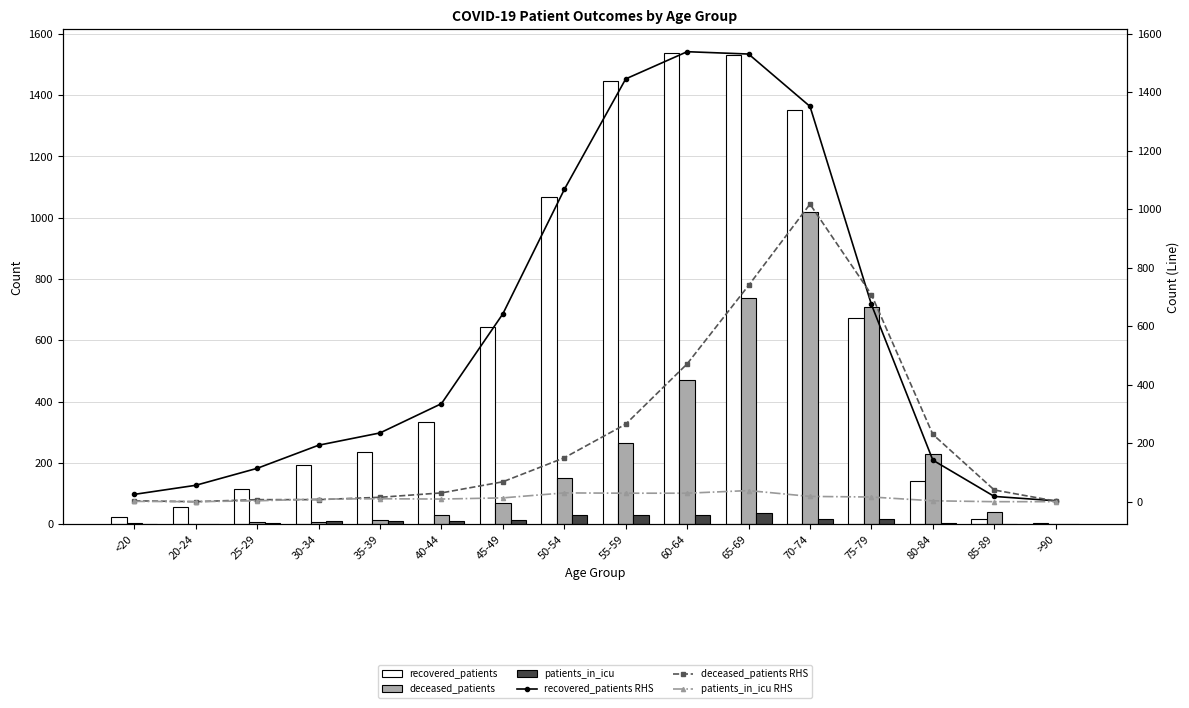

True or false: recovered_patients has a value of 599 at 40-44.

False